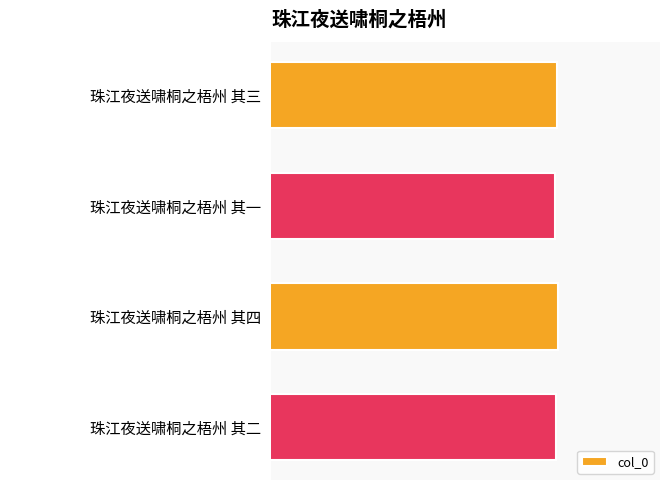

What is the average value?

760094